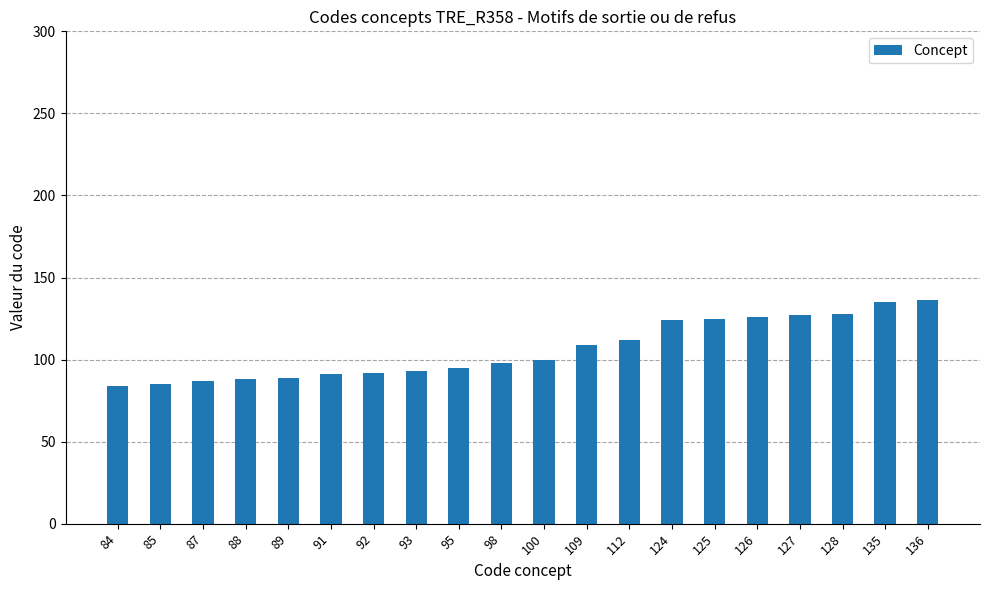

The value at 88 is 58. True or false?

False